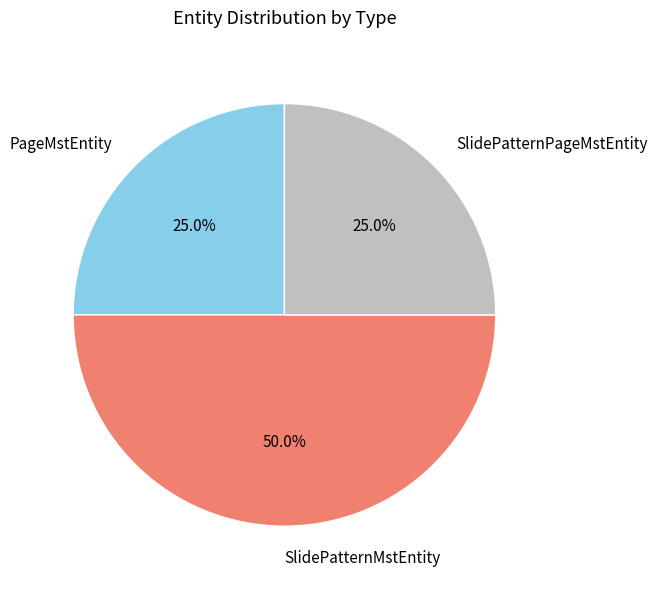

Is the sum of PageMstEntity and SlidePatternMstEntity greater than half?

Yes